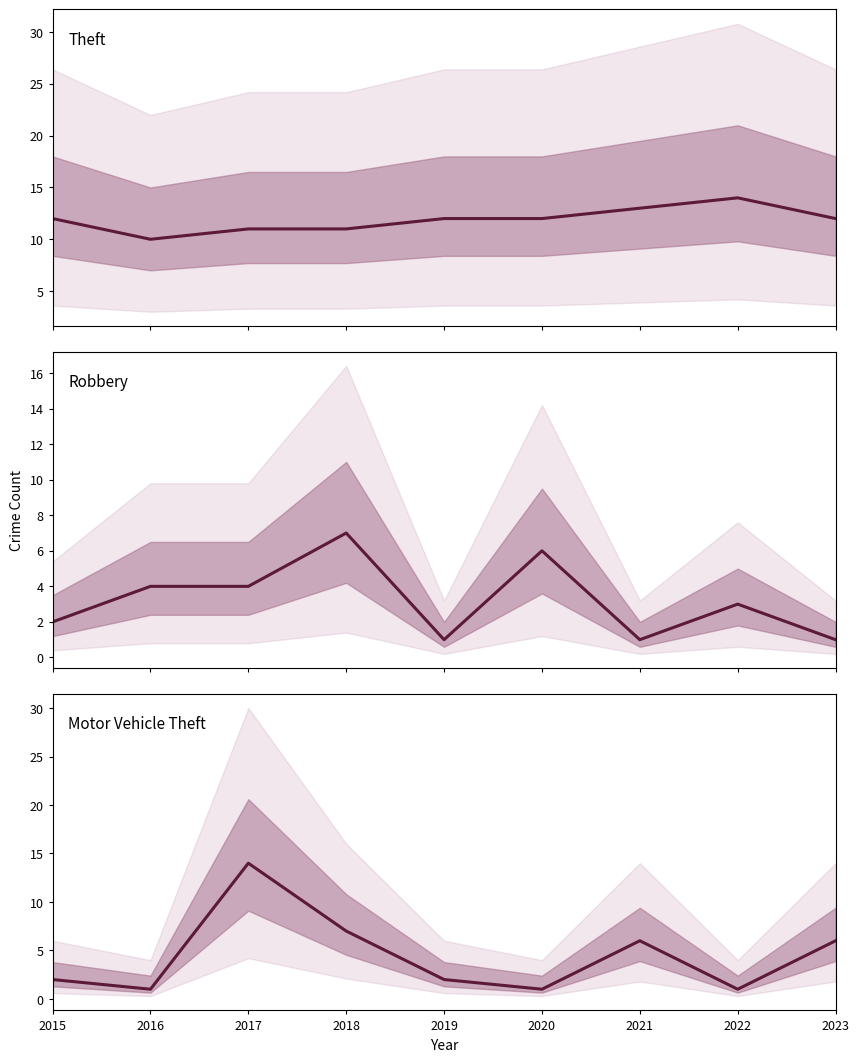

At which category does the chart reach its minimum across all series?

2019